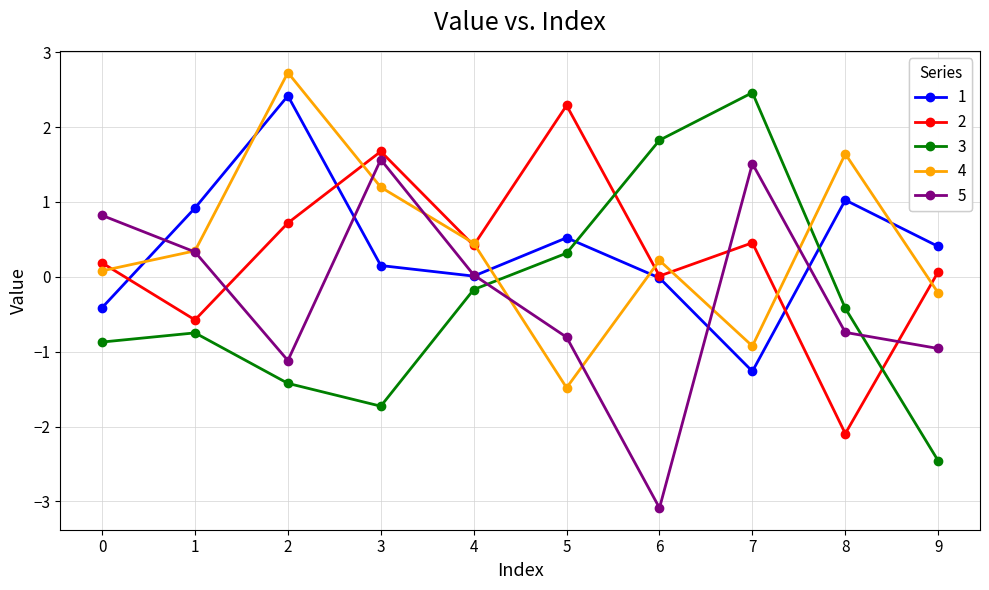

How many distinct data groups are displayed?

5